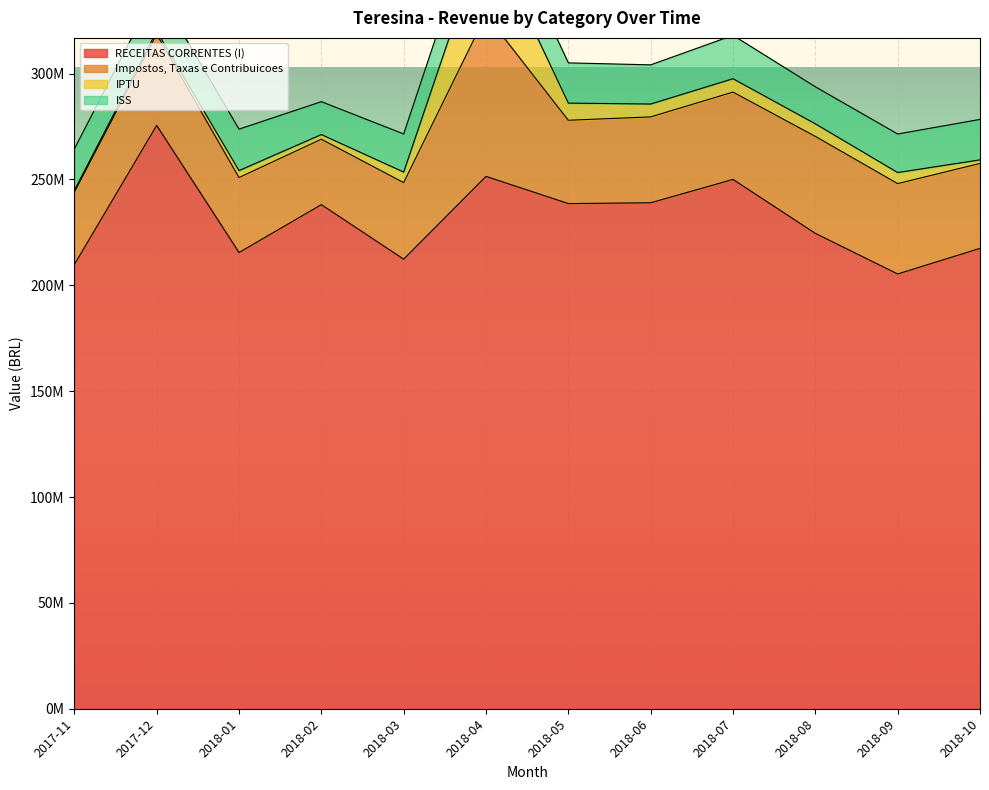

Where does the Impostos, Taxas e Contribuicoes series first go above 40561736?

2017-12